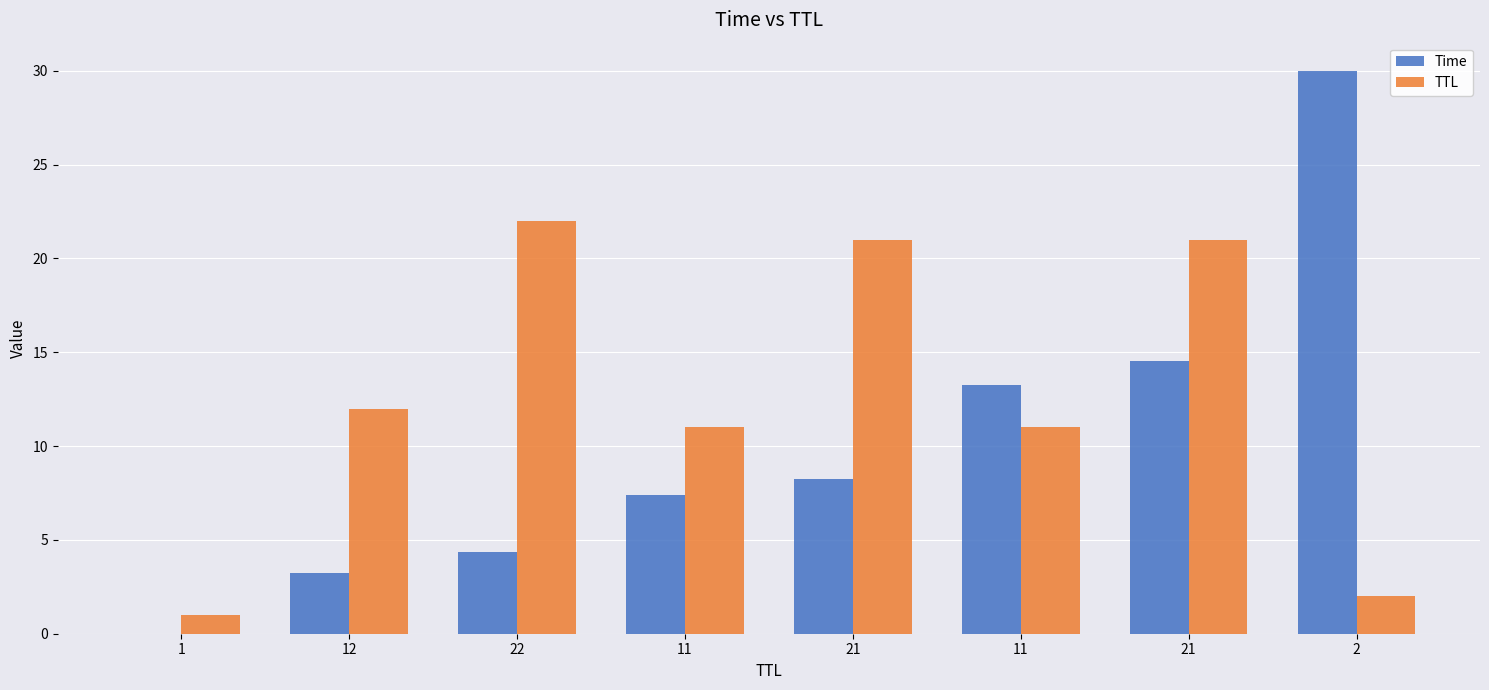

How many groups of bars are there?

8